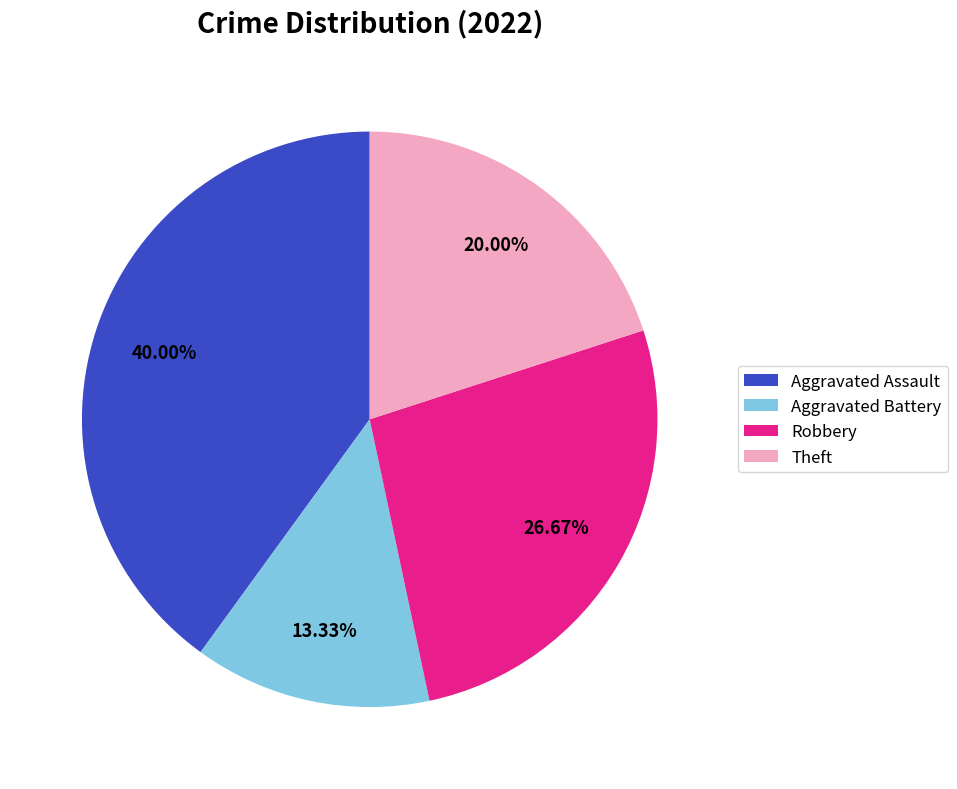

What percentage is NOT represented by Robbery?

73.3%